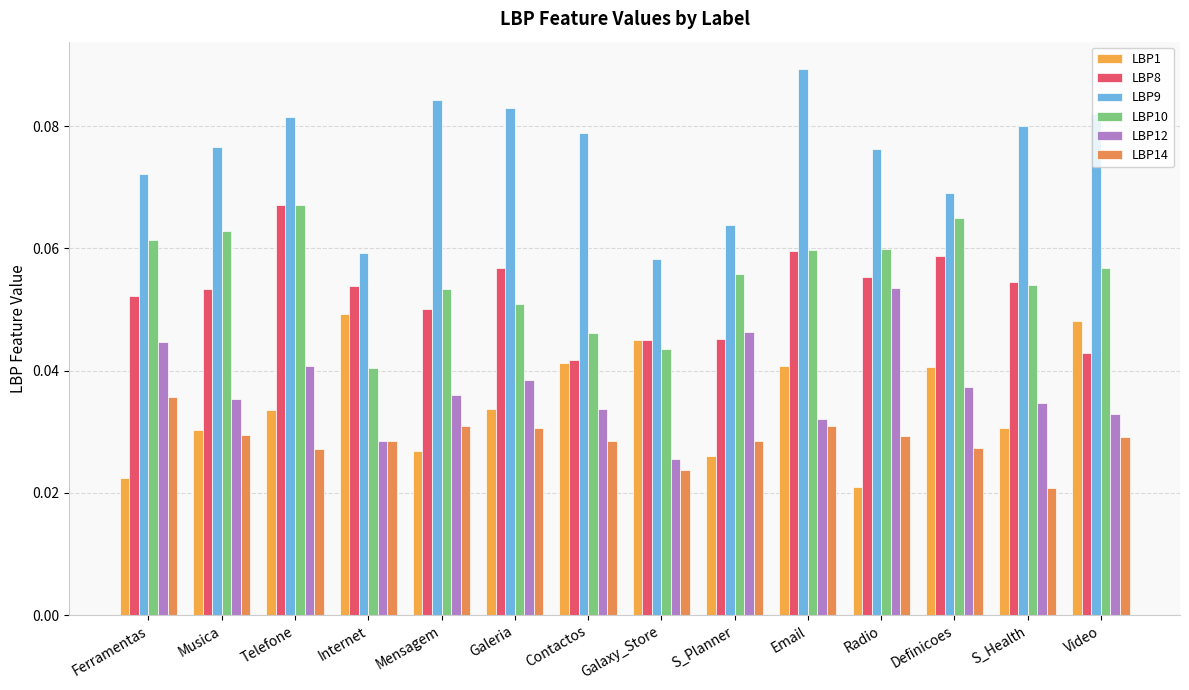

Does the chart contain stacked bars?

No